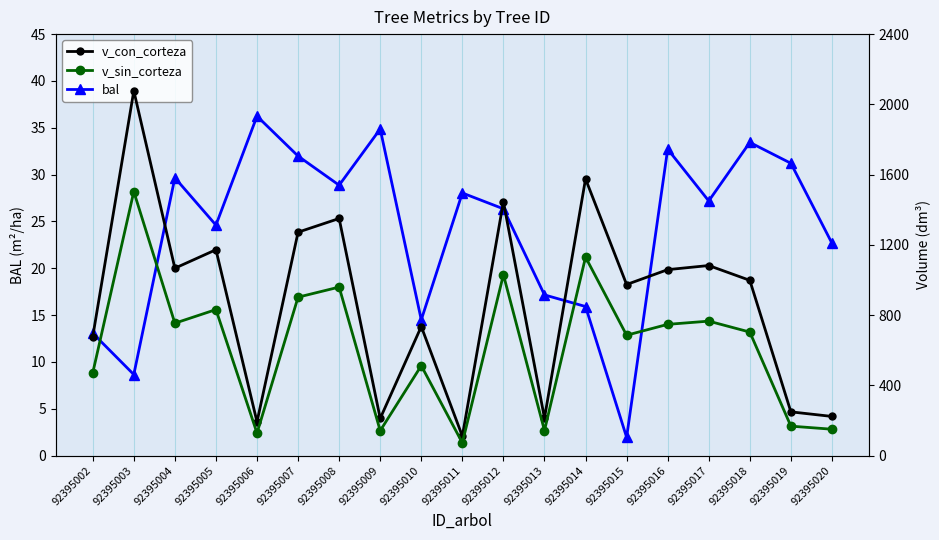

At which category is the sum across all series the highest?

92395003